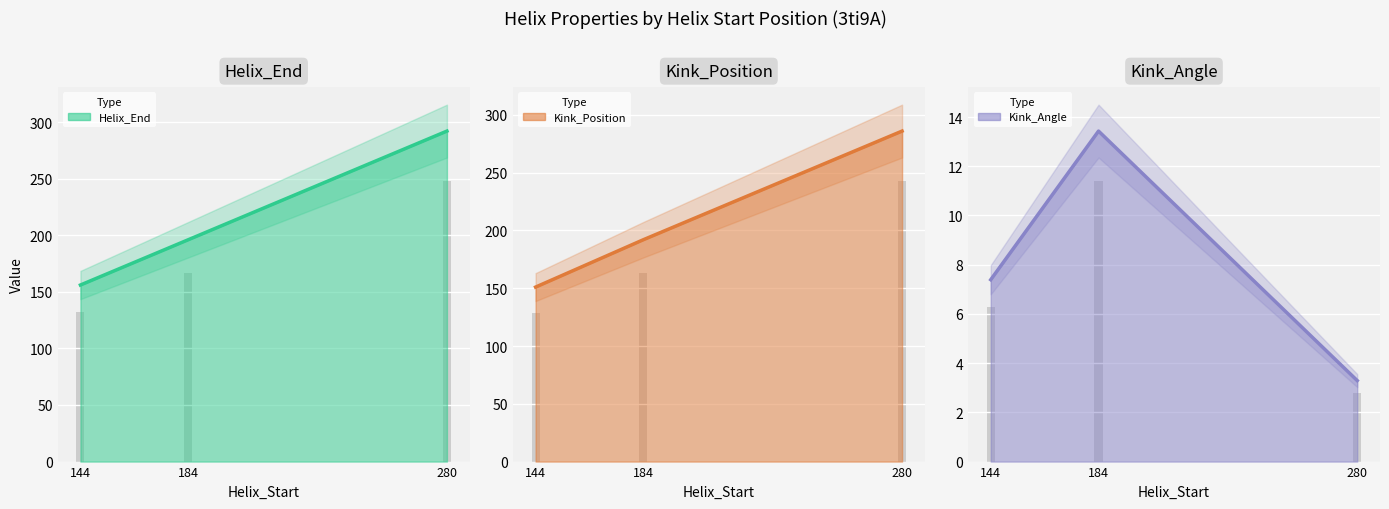

Reading right to left, what are all the values shown in this chart?

Helix_End (line): 292.0	196.0	156.0
Kink_Position (line): 286.0	192.0	151.0
Kink_Angle (line): 3.3	13.4	7.4